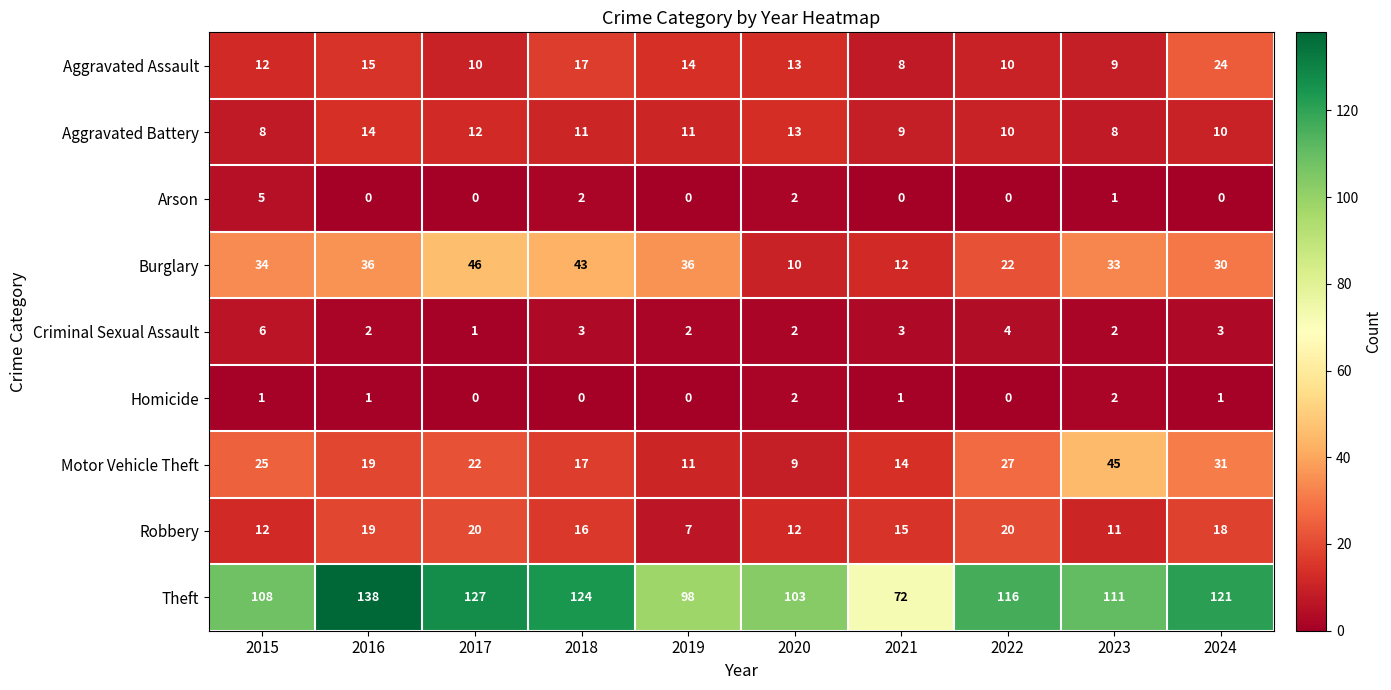

At which category is the sum across all series the highest?

2016